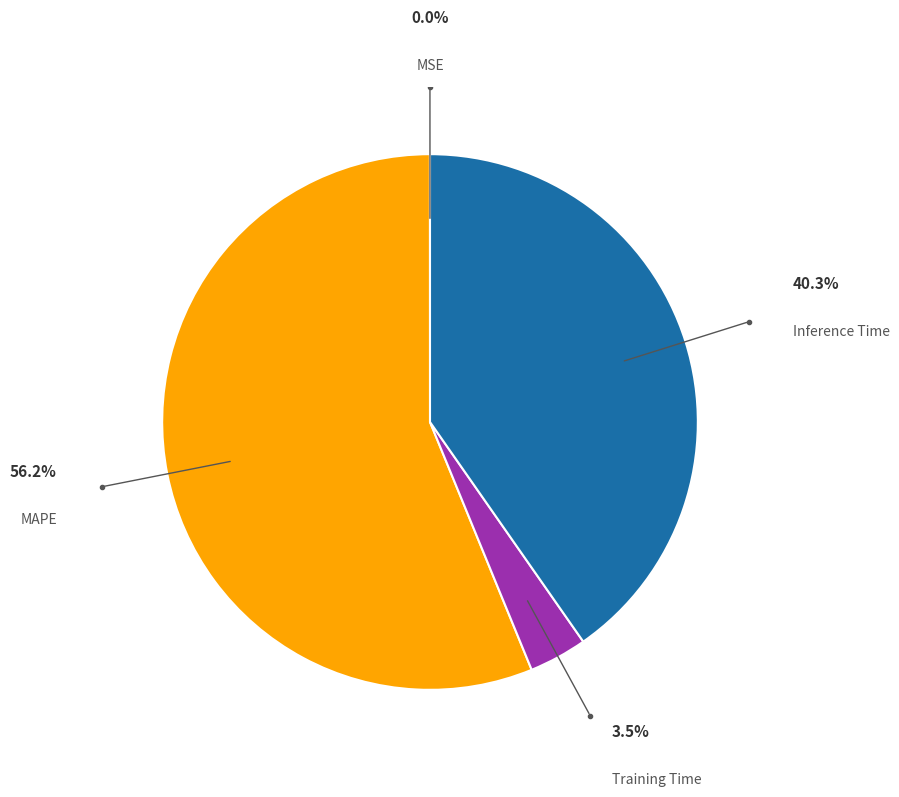

Does any single category account for the majority?

Yes